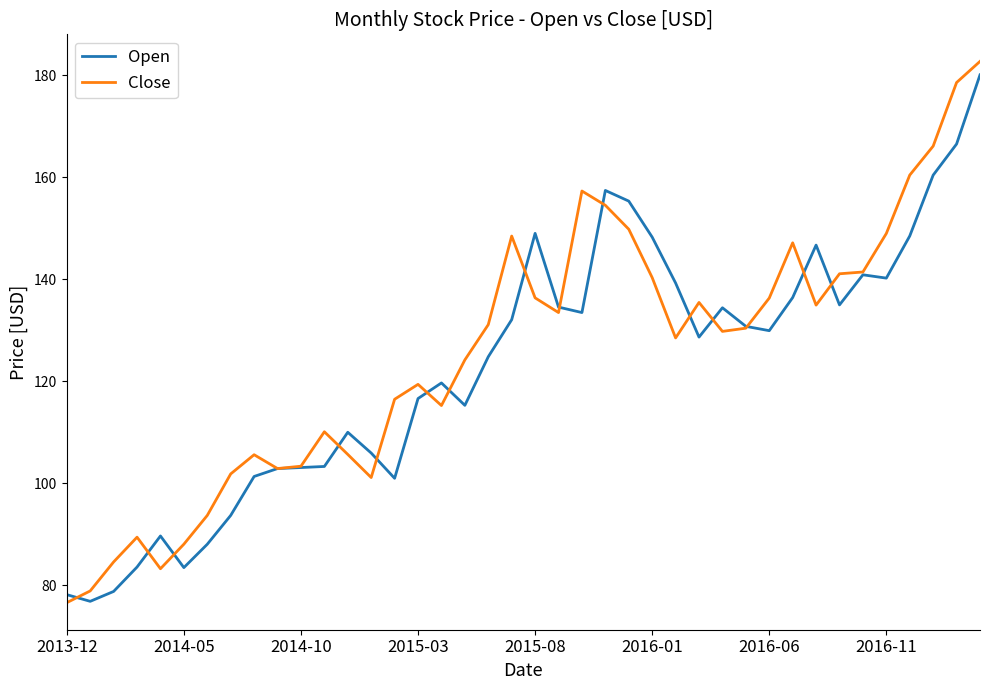

Which series has the widest spread of values?

Close